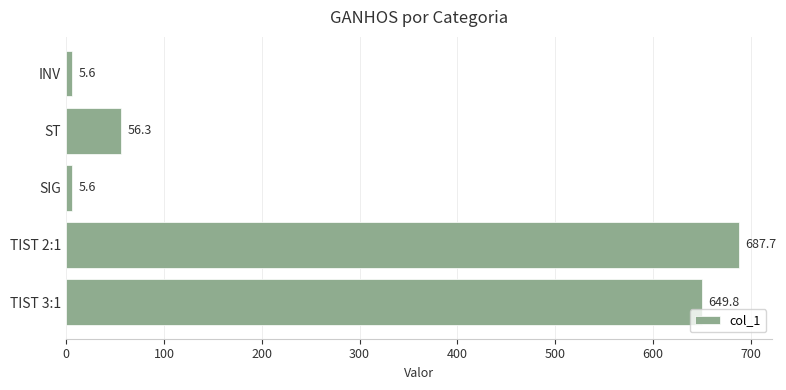

What is the change in value from ST to TIST 3:1?

+593.5